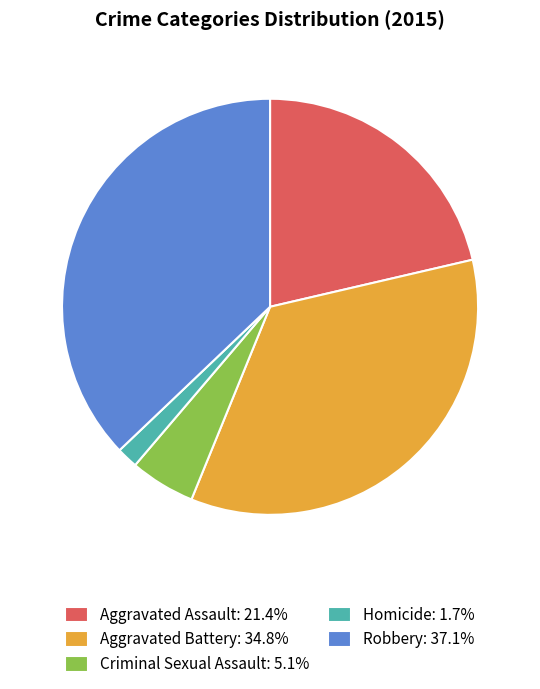

Is it true that Homicide is 2% of the pie?

True